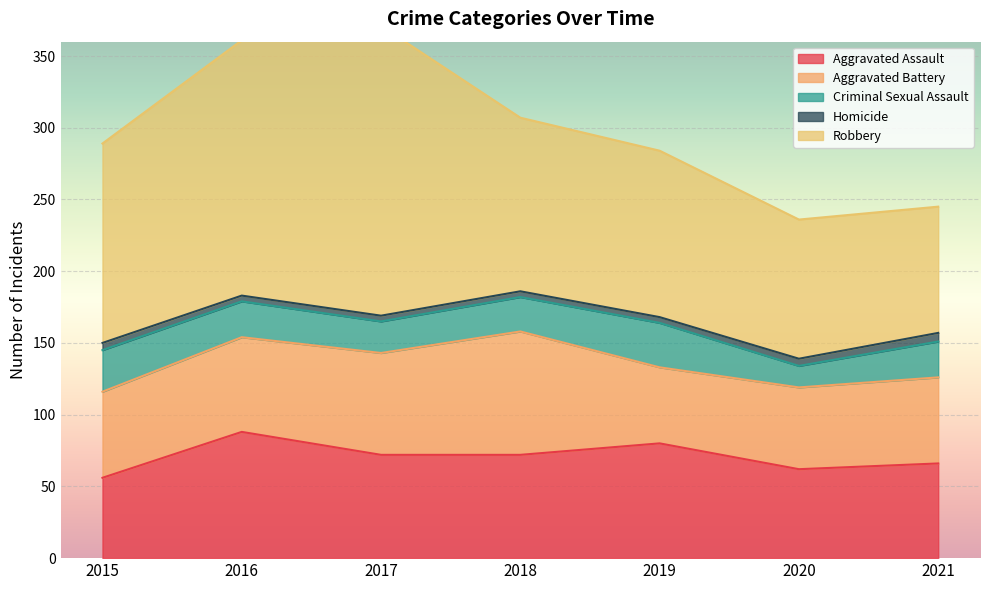

True or false: Robbery has more than 2 points higher than both neighbors.

False